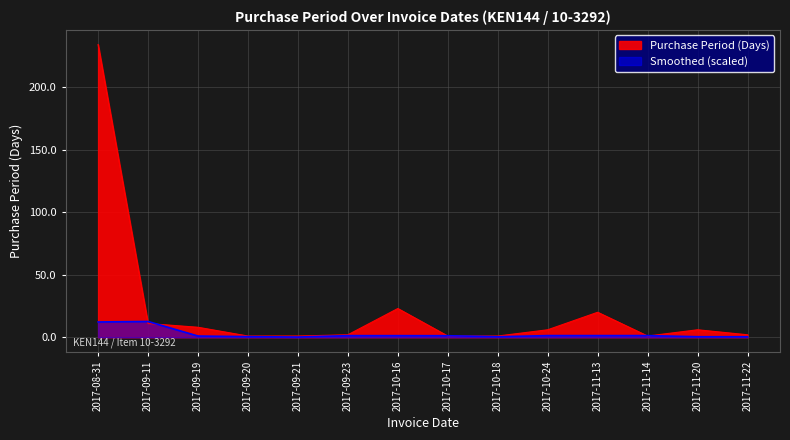

Count the number of categories in the chart.

14